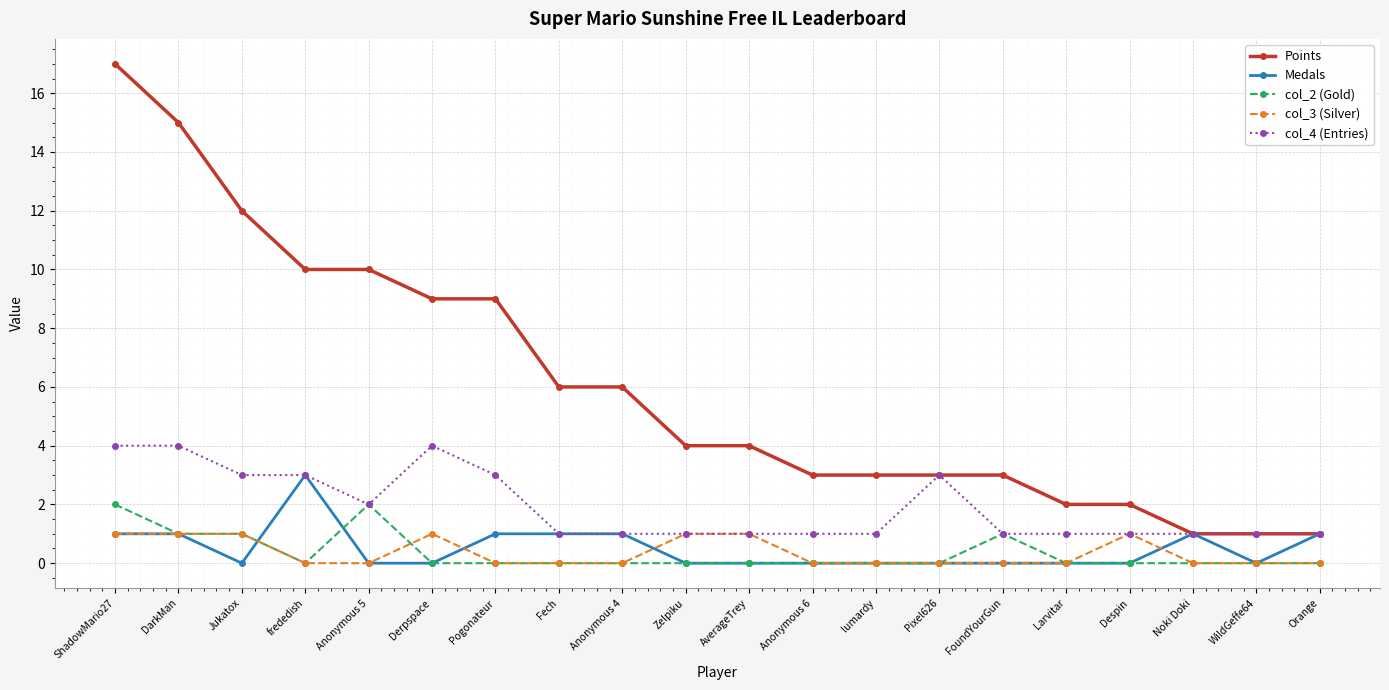

Reading left to right, what are all the values shown in this chart?

Points: 17	15	12	10	10	9	9	6	6	4	4	3	3	3	3	2	2	1	1	1
Medals: 1	1	0	3	0	0	1	1	1	0	0	0	0	0	0	0	0	1	0	1
col_2 (Gold): 2	1	1	0	2	0	0	0	0	0	0	0	0	0	1	0	0	0	0	0
col_3 (Silver): 1	1	1	0	0	1	0	0	0	1	1	0	0	0	0	0	1	0	0	0
col_4 (Entries): 4	4	3	3	2	4	3	1	1	1	1	1	1	3	1	1	1	1	1	1